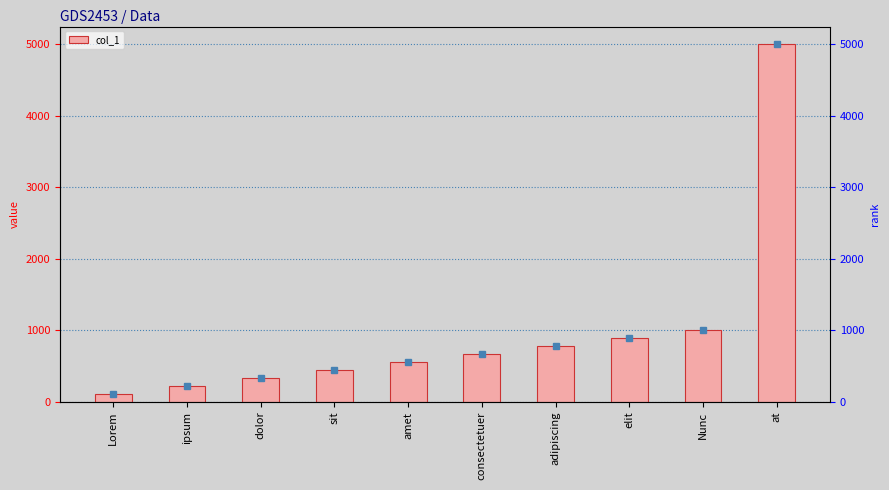

List the labels in order of value, largest first.

at, Nunc, elit, adipiscing, consectetuer, amet, sit, dolor, ipsum, Lorem